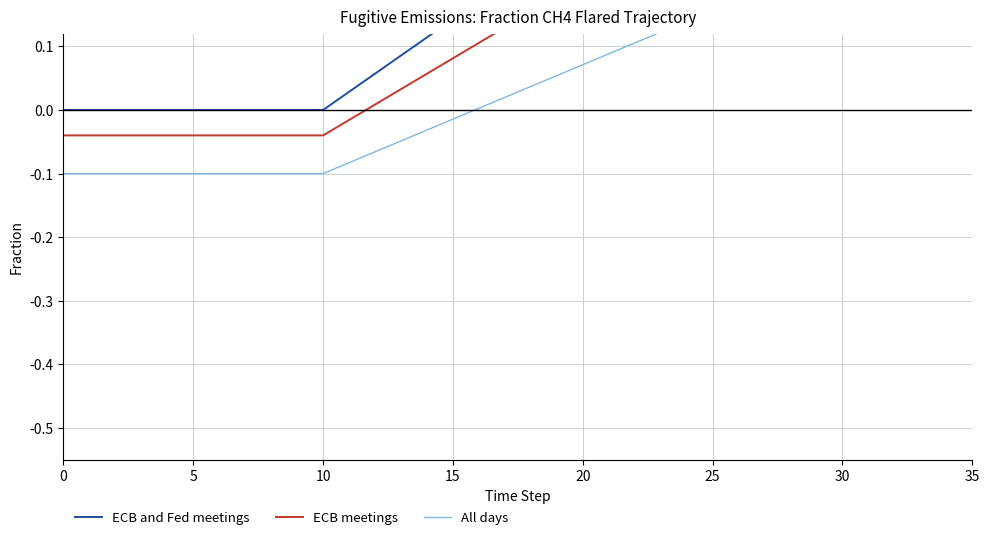

What is the value of the ECB meetings point at the 17th from the left?

0.1